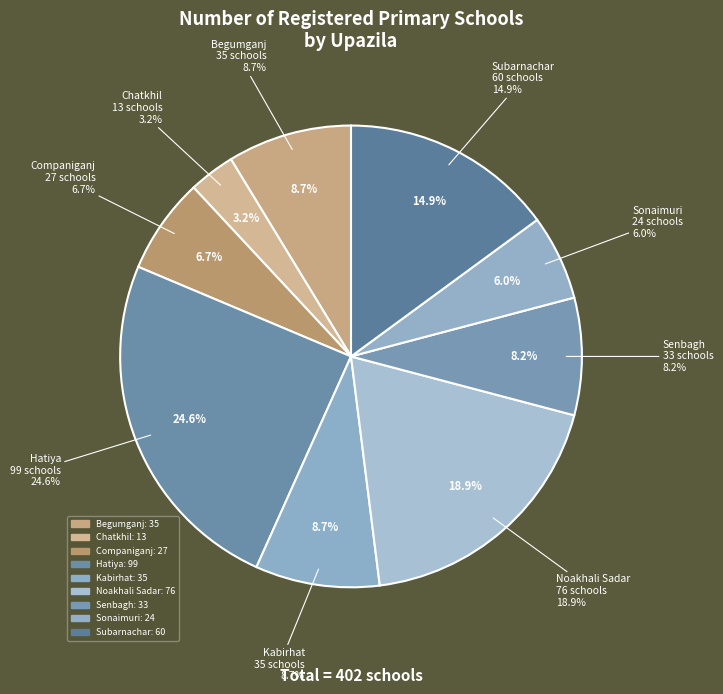

Rank the categories by value from lowest to highest.

Chatkhil, Sonaimuri, Companiganj, Senbagh, Begumganj, Kabirhat, Subarnachar, Noakhali Sadar, Hatiya